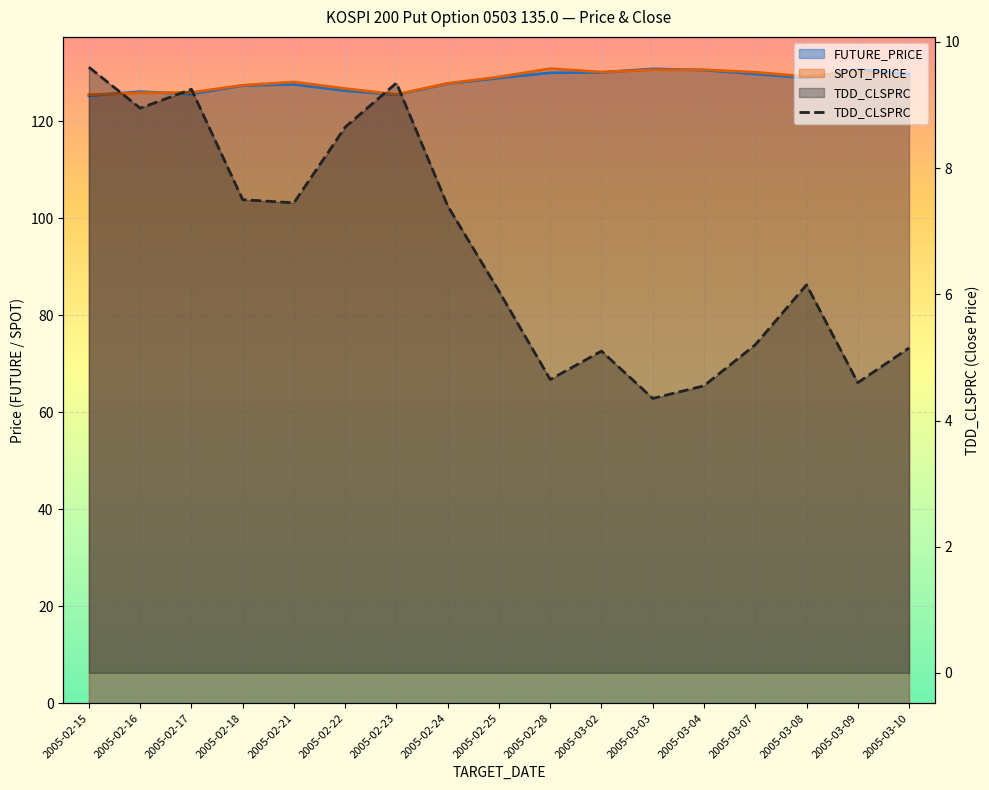

What position from the left is 2005-02-28?

10